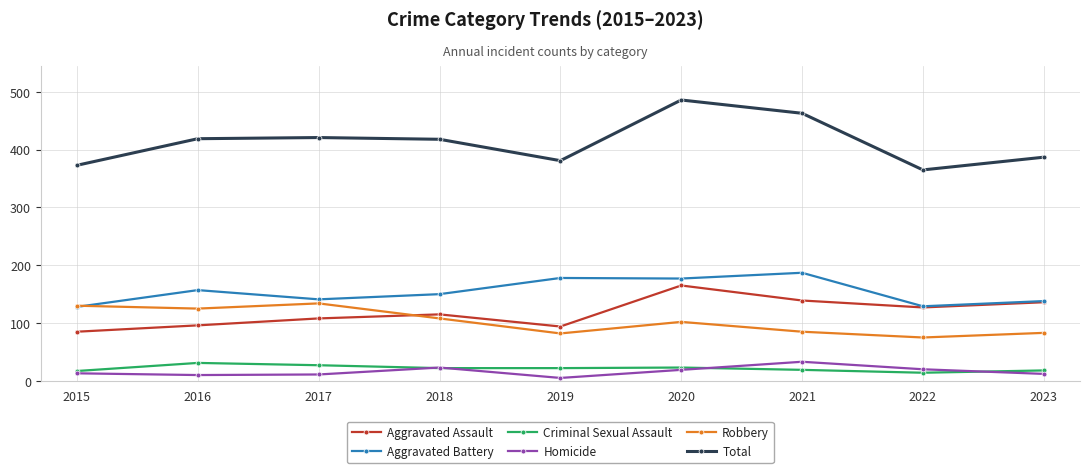

The Aggravated Assault series shows 34 at 2018. True or false?

False